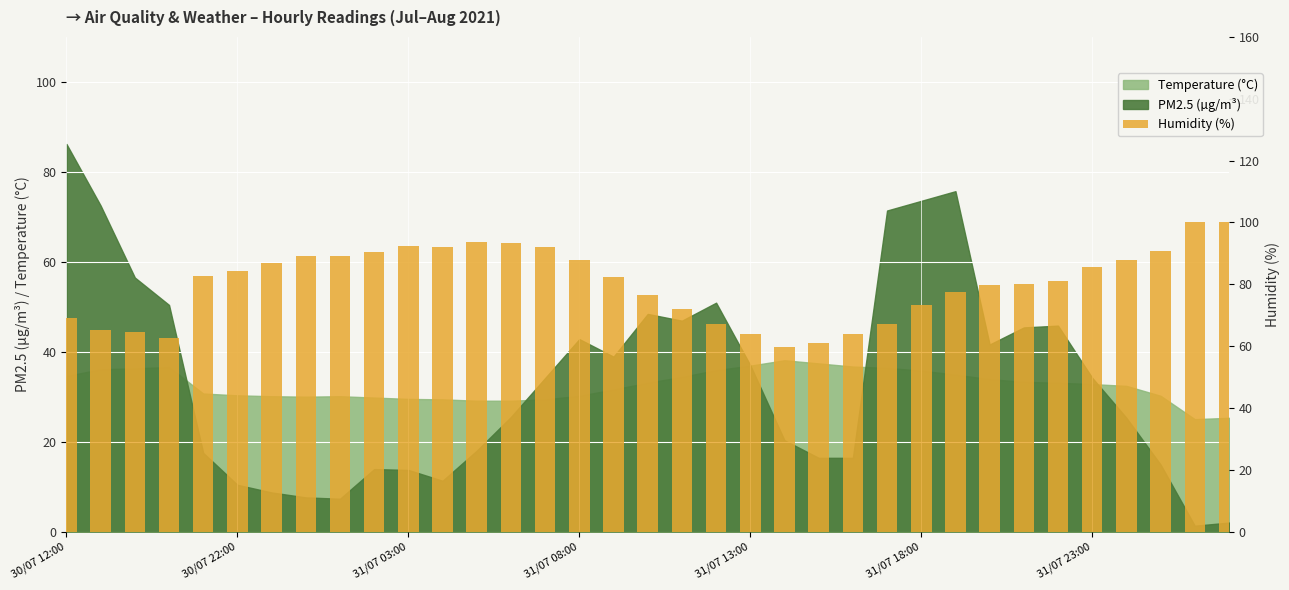

Does the chart contain any negative values?

No